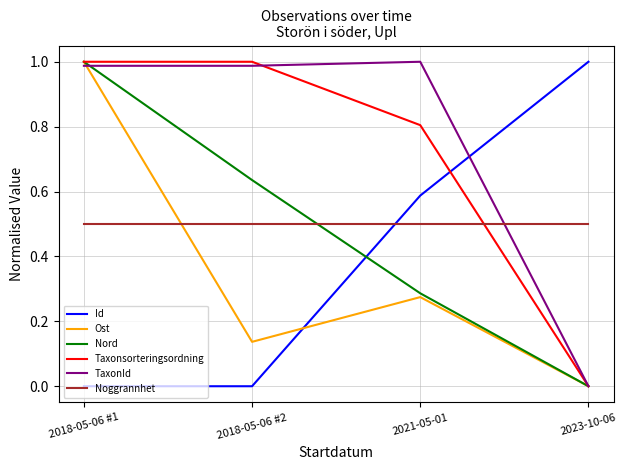

What is the total value across all series at 2018-05-06 #2?

3.3